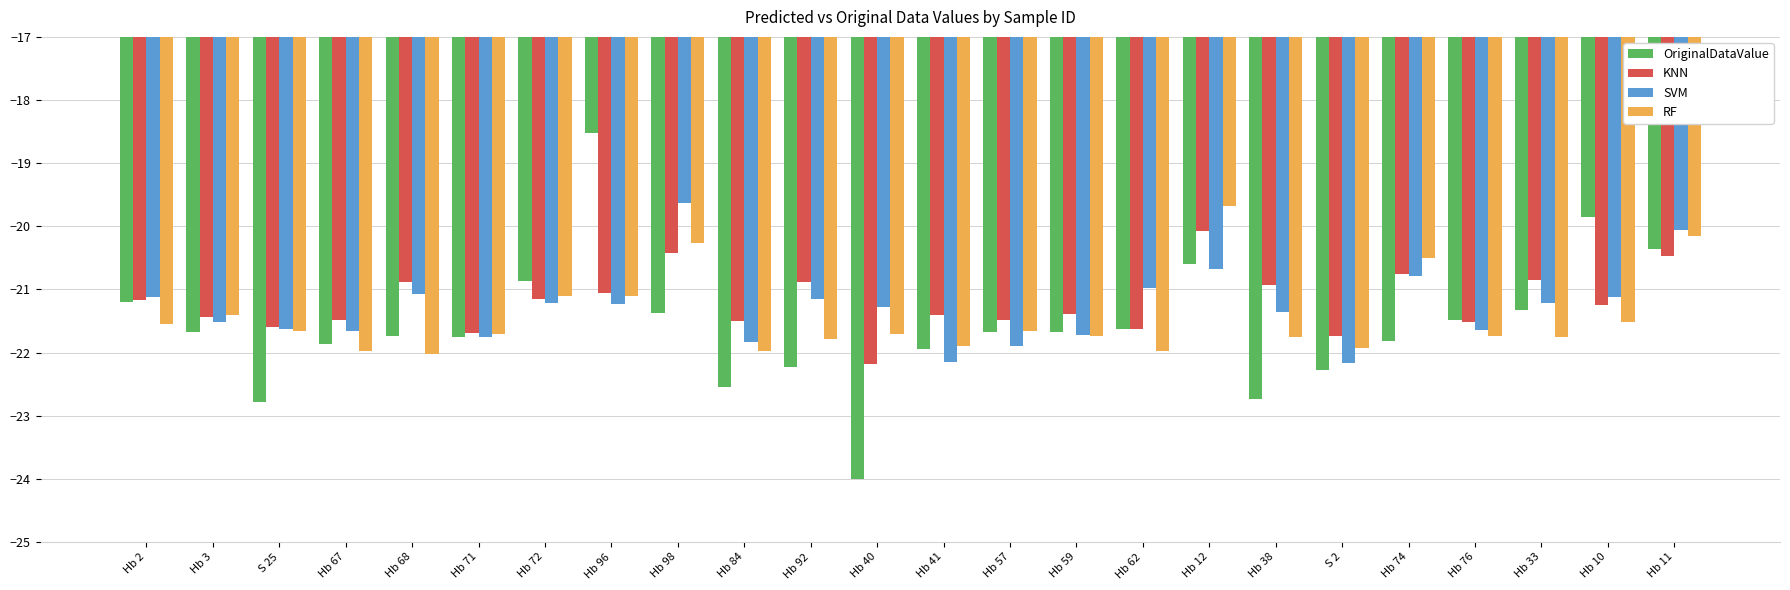

Which category has the highest value in the SVM series?

Hb 98